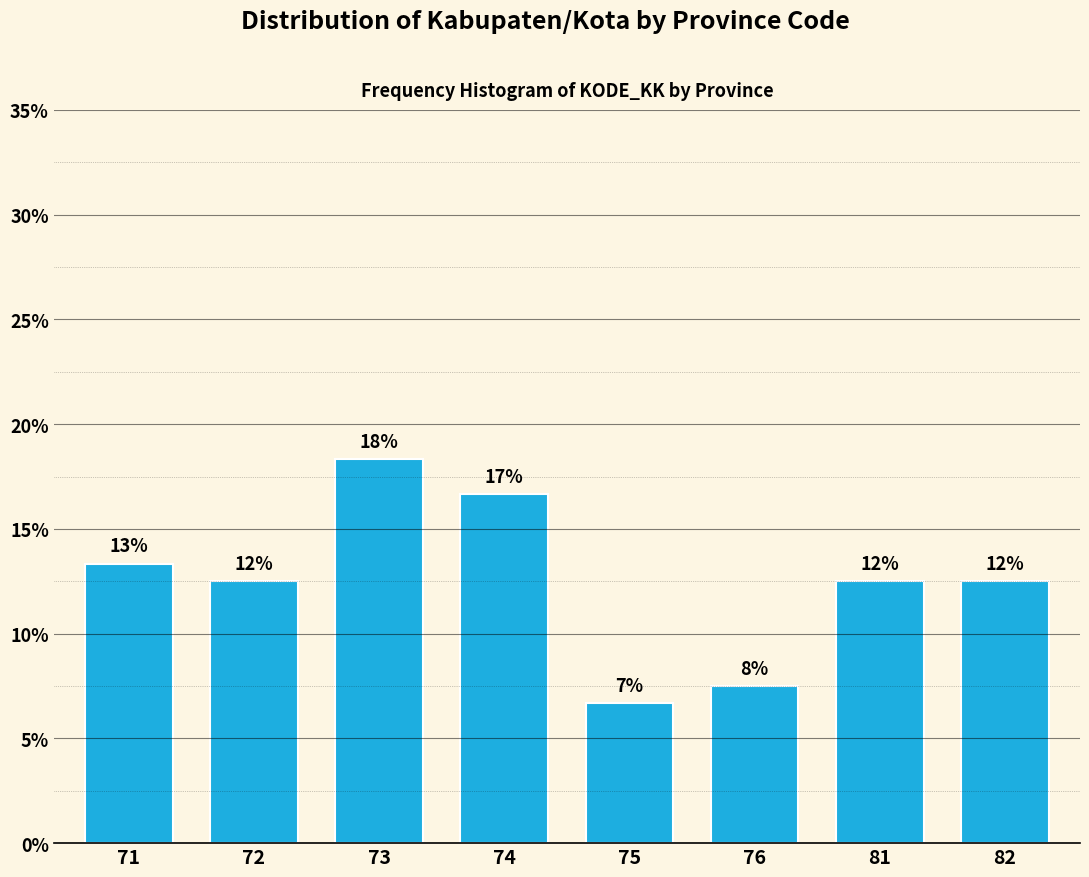

Are the bars horizontal?

No